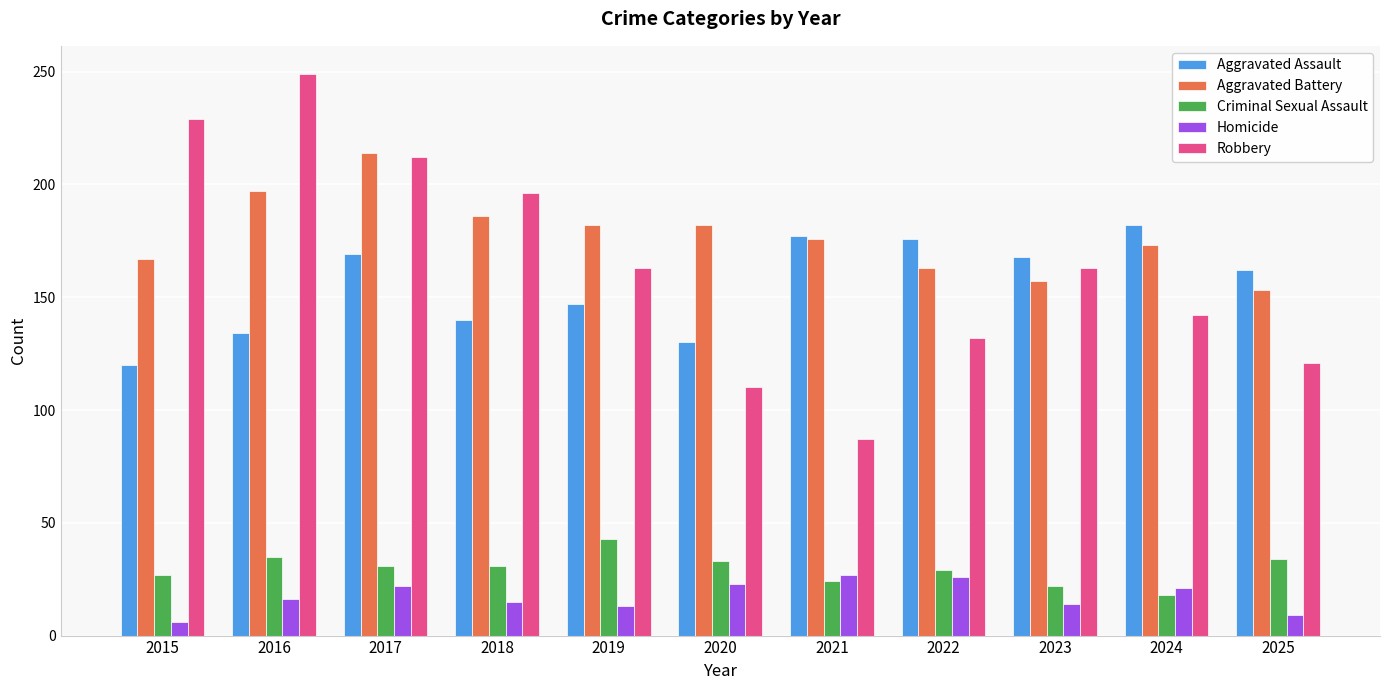

What is the sum of all Aggravated Battery values?

1950